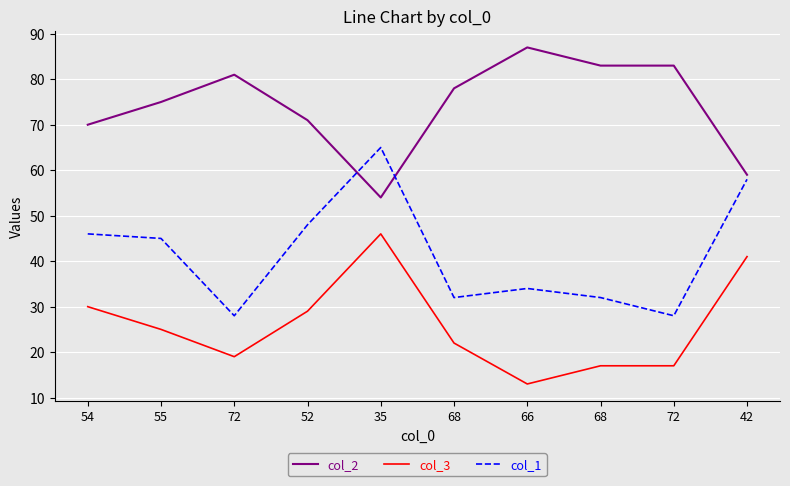

Which series changed the most between 54 and 66?

col_2